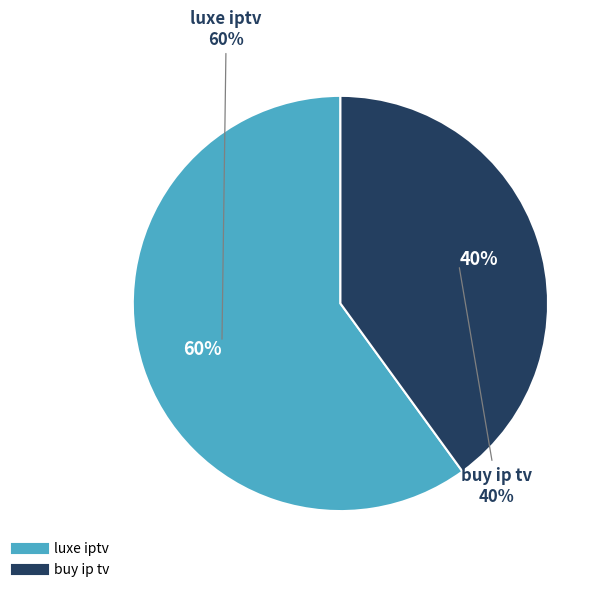

Rank the categories by value from highest to lowest.

luxe iptv, buy ip tv